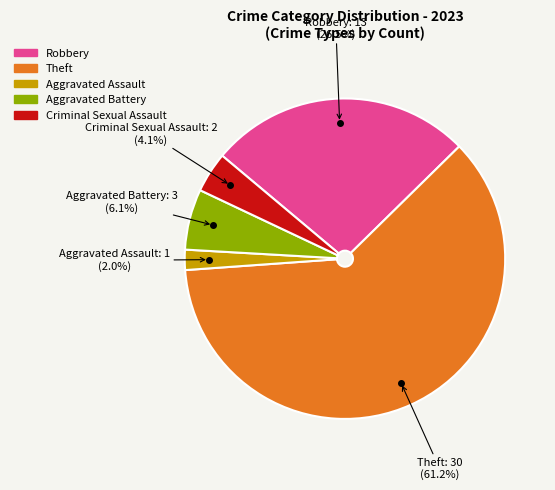

How many segments does this pie chart have?

5